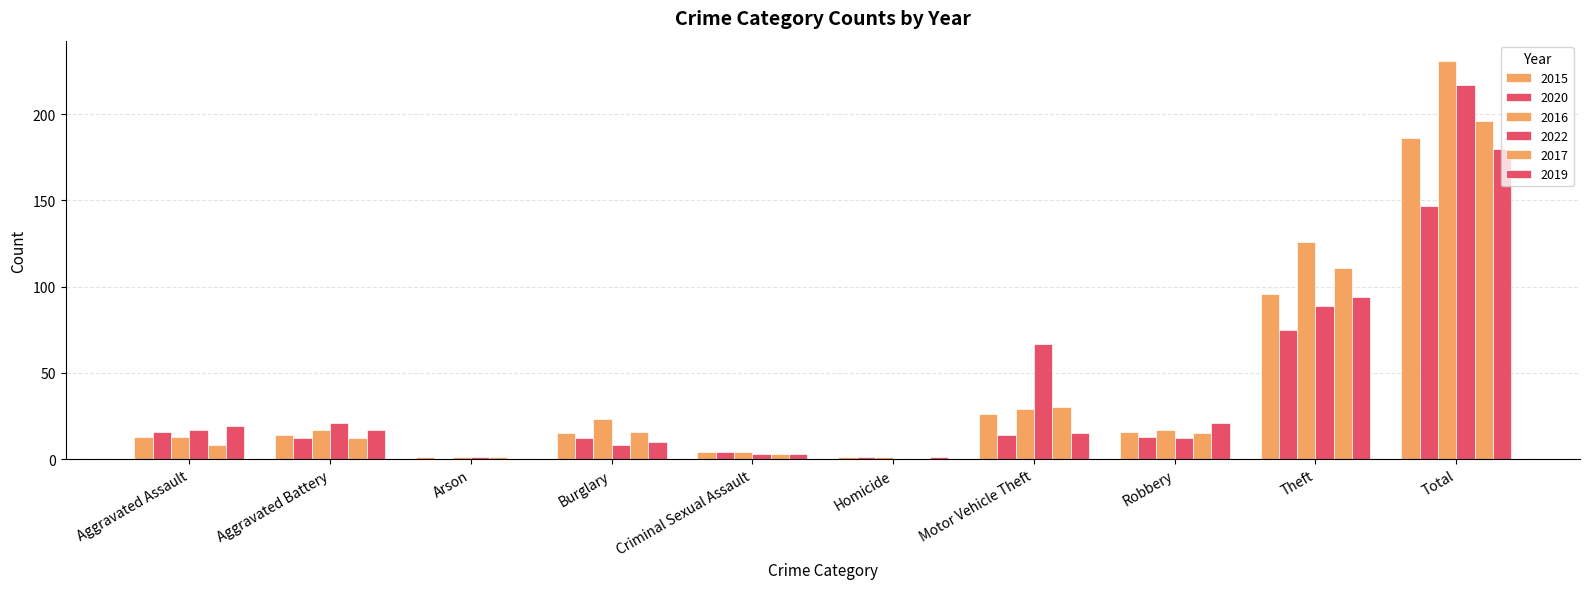

Reading right to left, list all the values displayed in this chart.

2015: 186	96	16	26	1	4	15	1	14	13
2020: 147	75	13	14	1	4	12	0	12	16
2016: 231	126	17	29	1	4	23	1	17	13
2022: 217	89	12	67	0	3	8	1	21	17
2017: 196	111	15	30	0	3	16	1	12	8
2019: 180	94	21	15	1	3	10	0	17	19